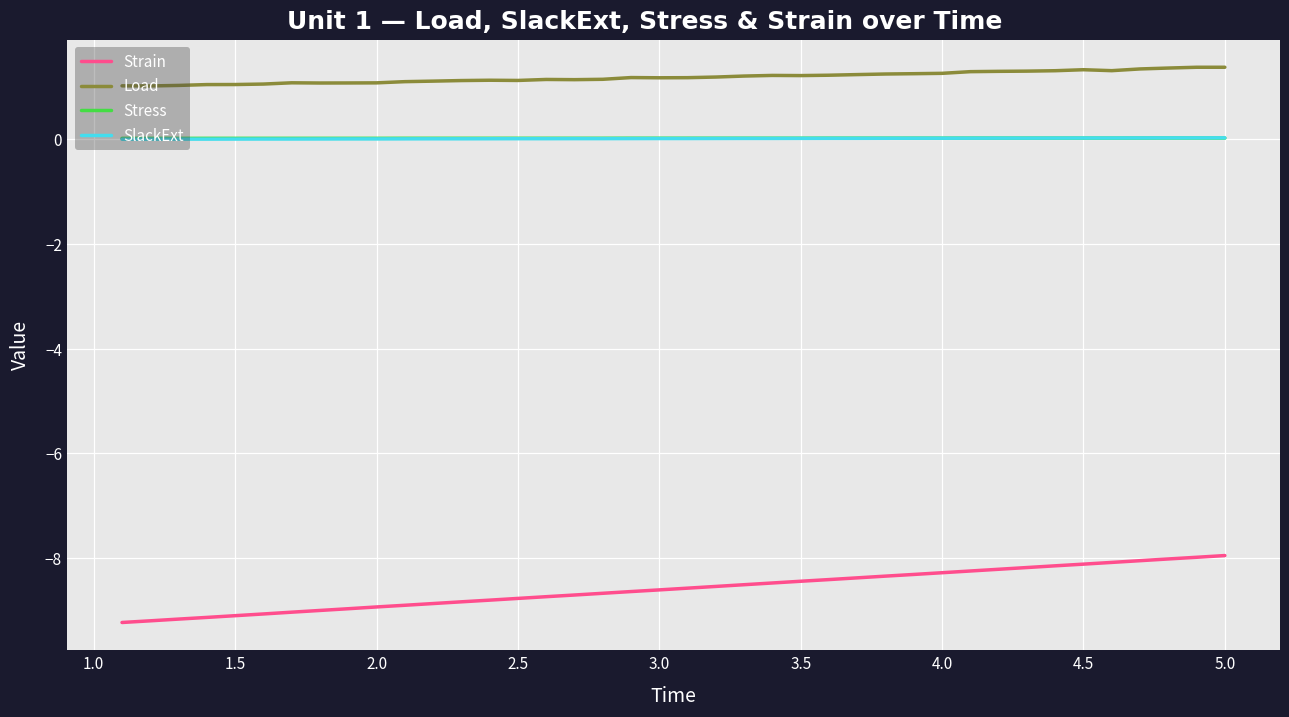

What is the maximum value shown in the chart?

1.4